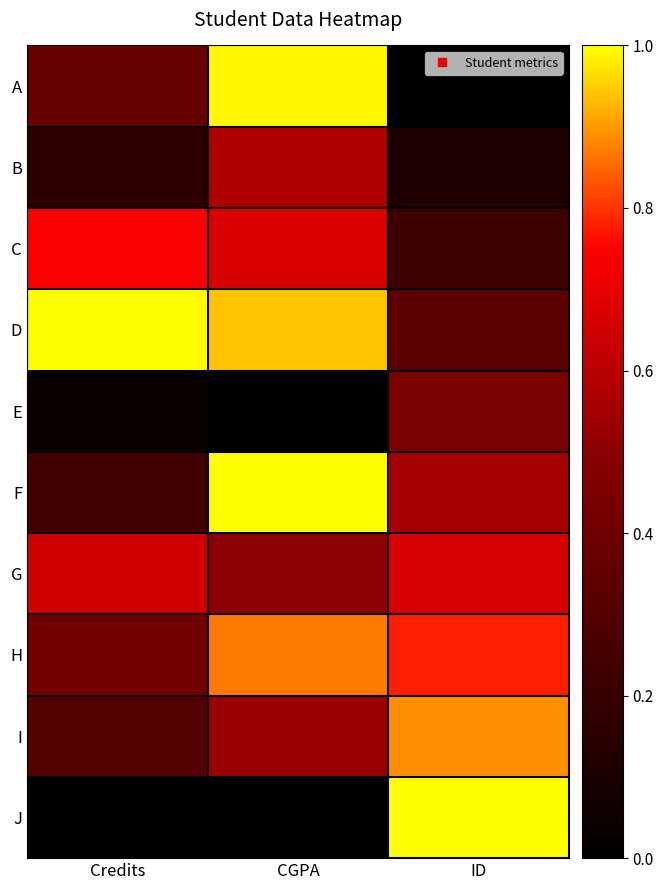

Which series changed the most between Credits and CGPA?

F